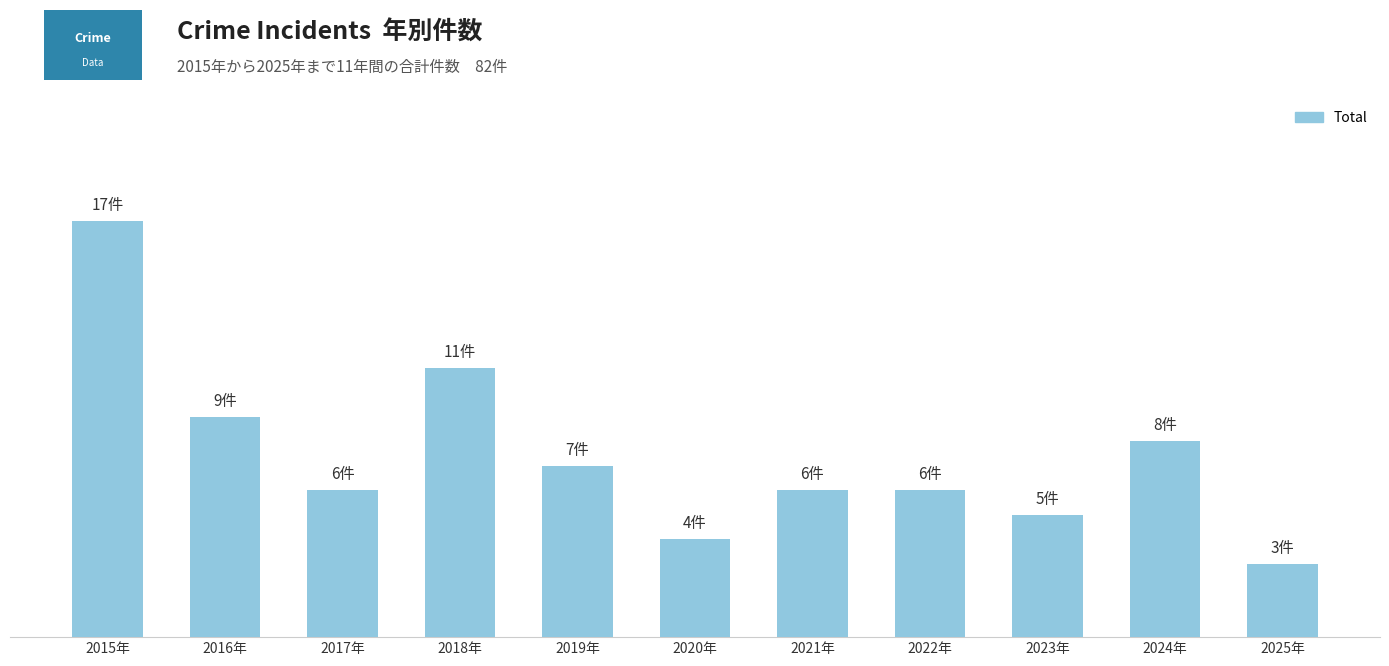

Reading right to left, what are all the values shown in this chart?

2025年=3	2024年=8	2023年=5	2022年=6	2021年=6	2020年=4	2019年=7	2018年=11	2017年=6	2016年=9	2015年=17